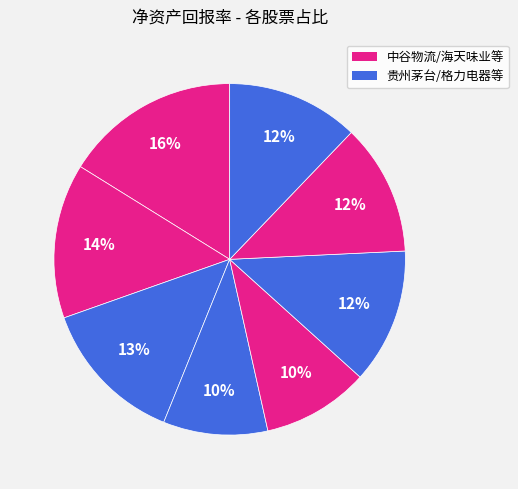

Rank the categories by value from highest to lowest.

中谷物流, 海天味业, 贵州茅台, 三人行, 伟星新材, 苏泊尔, 双汇发展, 格力电器